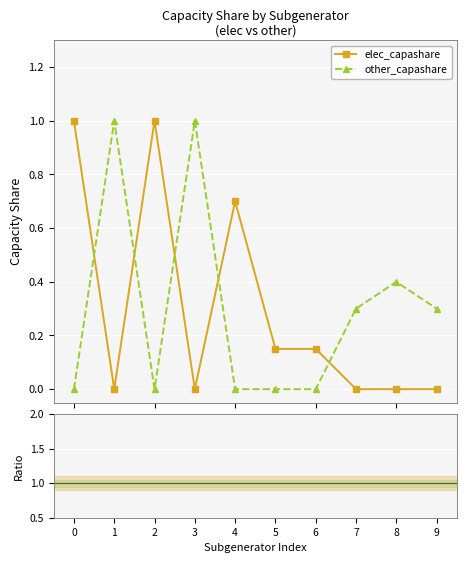

True or false: ratio other/elec has more than 1 interior local peaks.

False